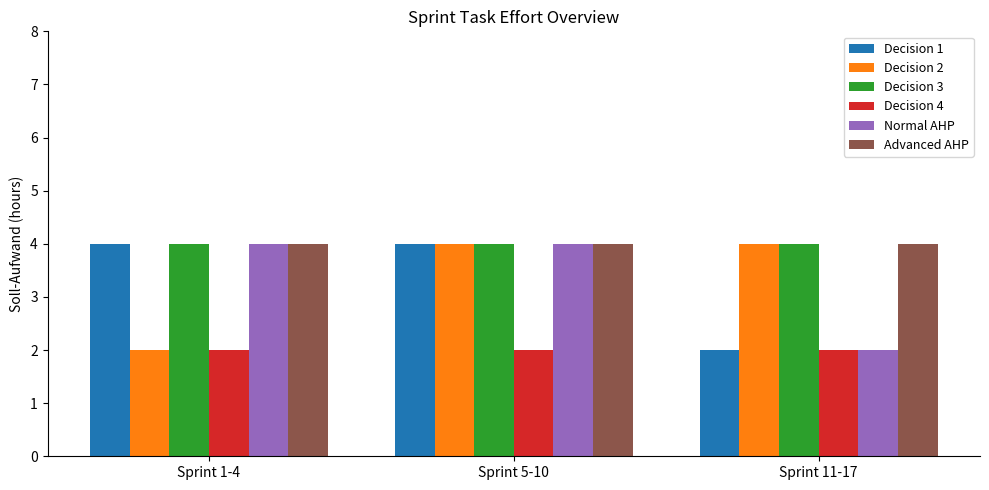

Between Sprint 1-4 and Sprint 5-10, which series saw the biggest shift?

Decision 2